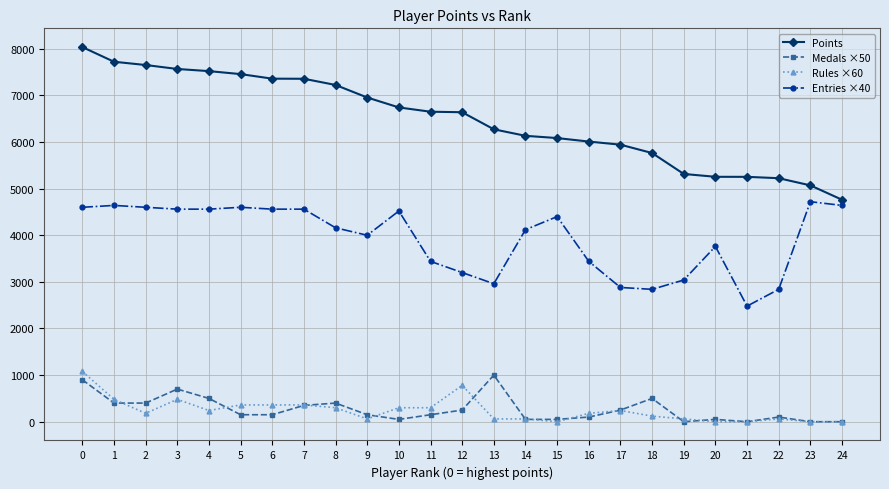

The Entries ×40 series shows 2840 at 18. True or false?

True